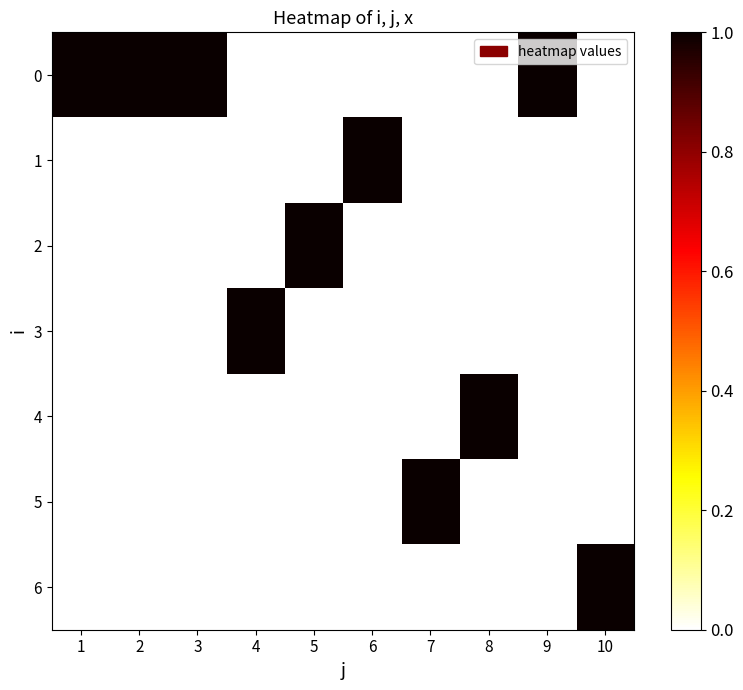

At which category is the sum across all series the highest?

1